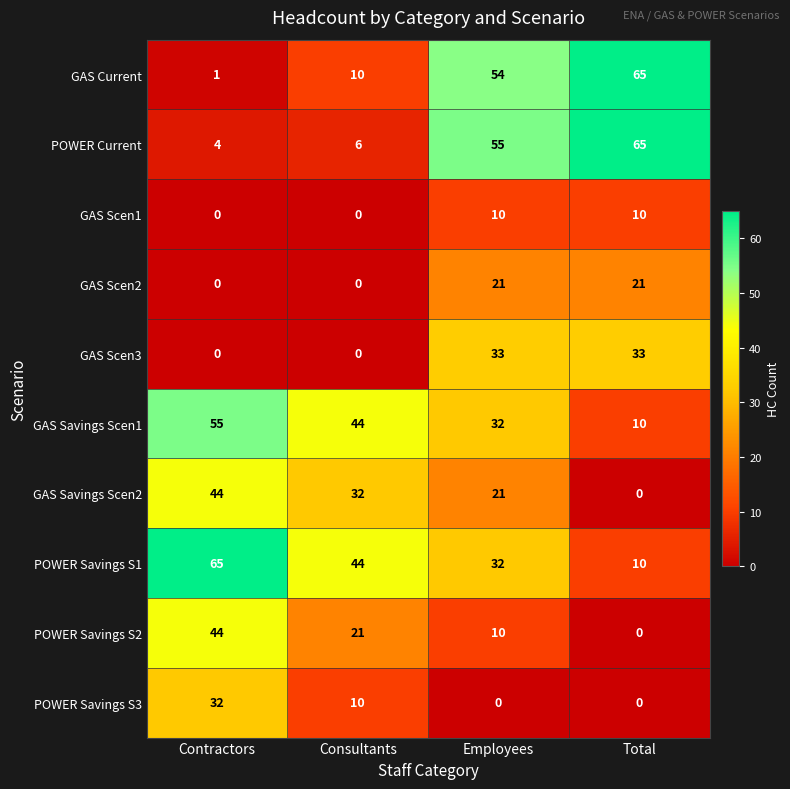

What is the difference between the POWER Savings S1 values at Consultants and Total?

34